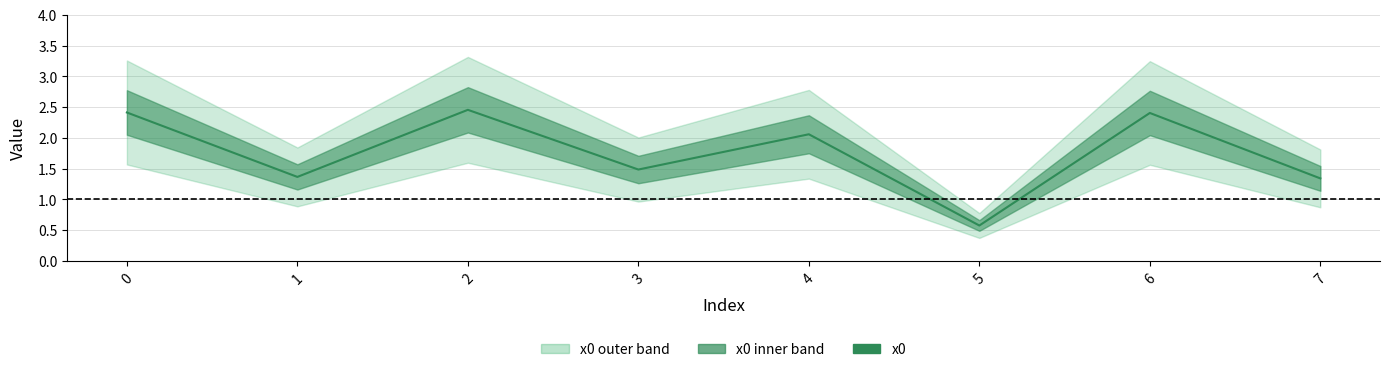

True or false: there are more than 0 points higher than both neighbors.

True